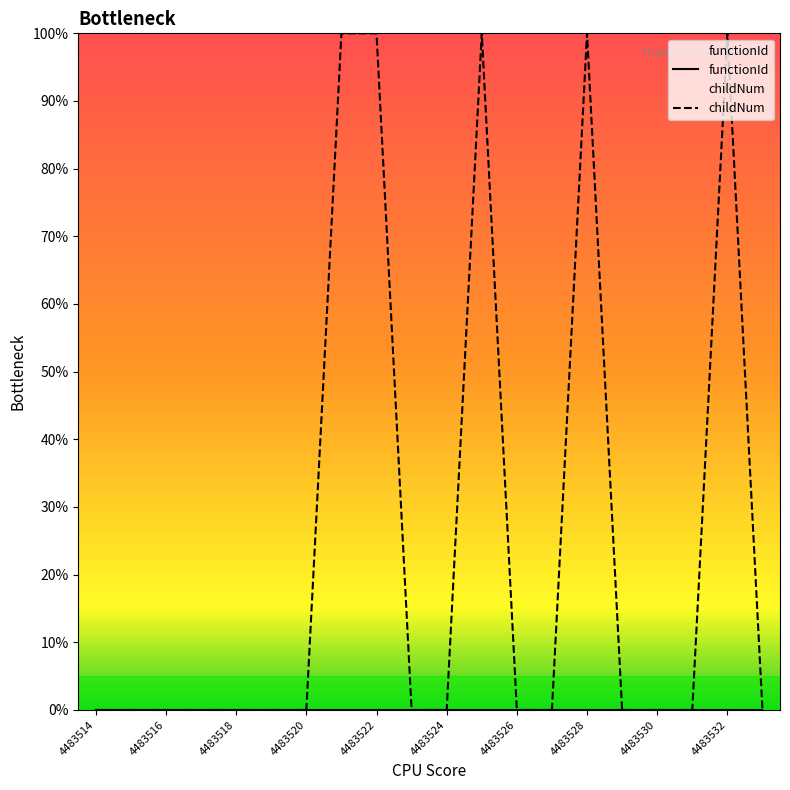

Which series has the widest spread of values?

childNum